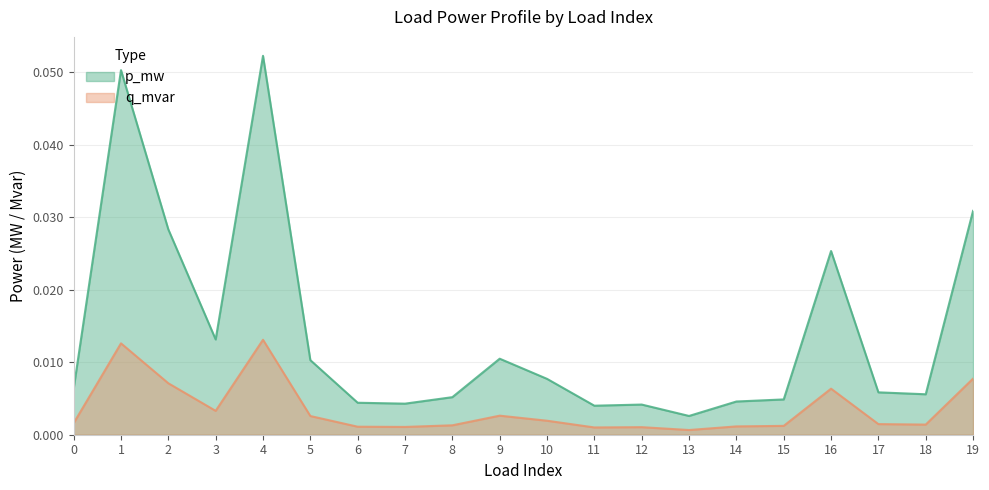

Where is the first local minimum for p_mw?

3